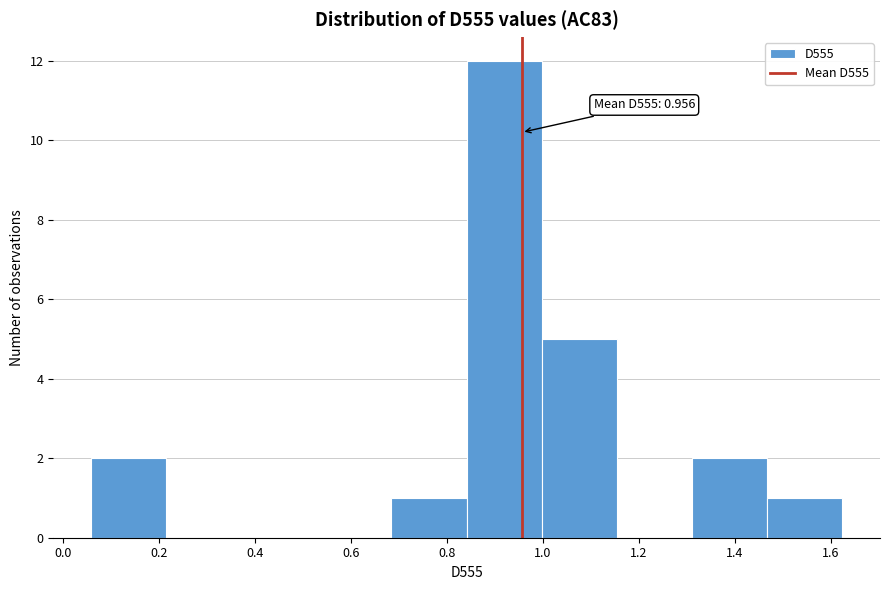

Over which range of the x-axis is the bar tallest?

0.84 to 1.00